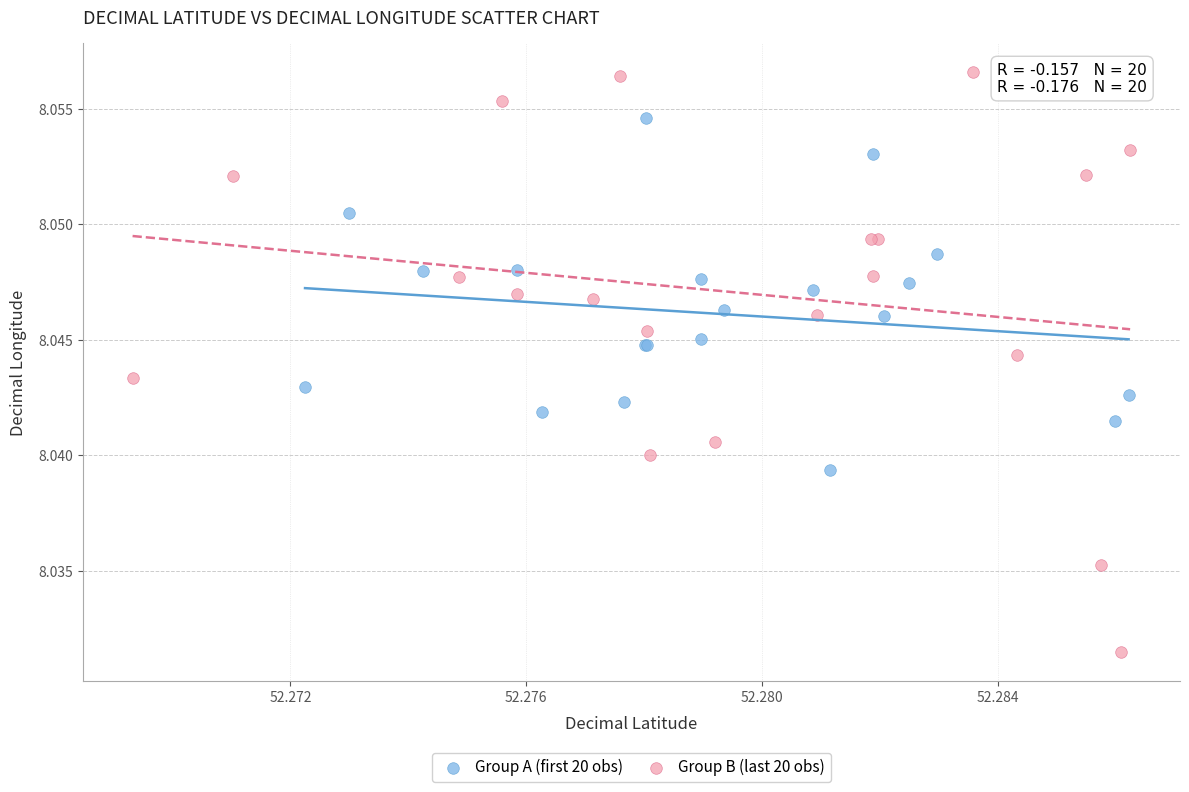

Which series reaches the maximum Y coordinate?

Group B (last 20 obs)